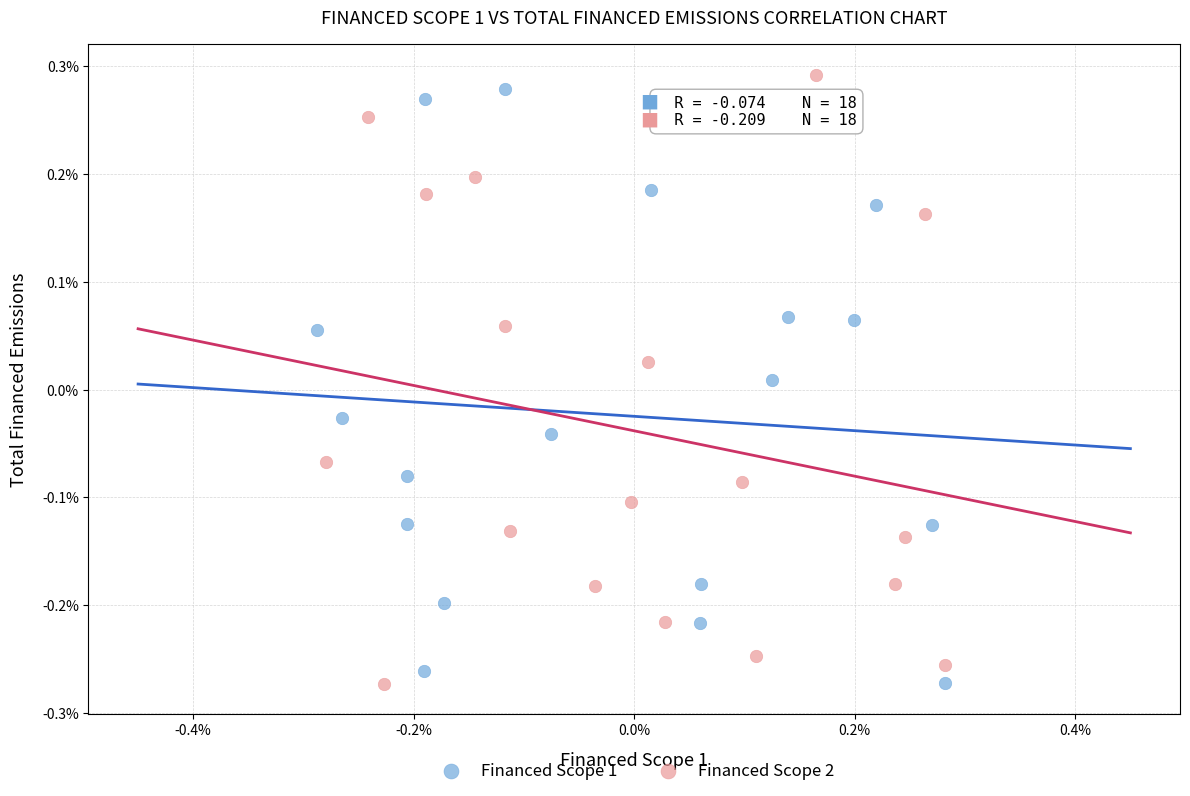

Which series contains the highest Y value?

Financed Scope 2